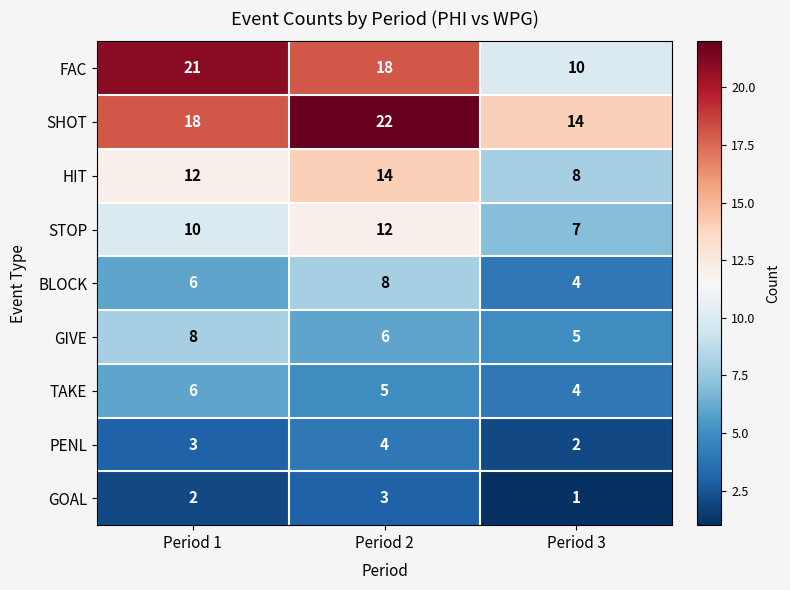

Rank the categories by FAC value from highest to lowest.

Period 1, Period 2, Period 3